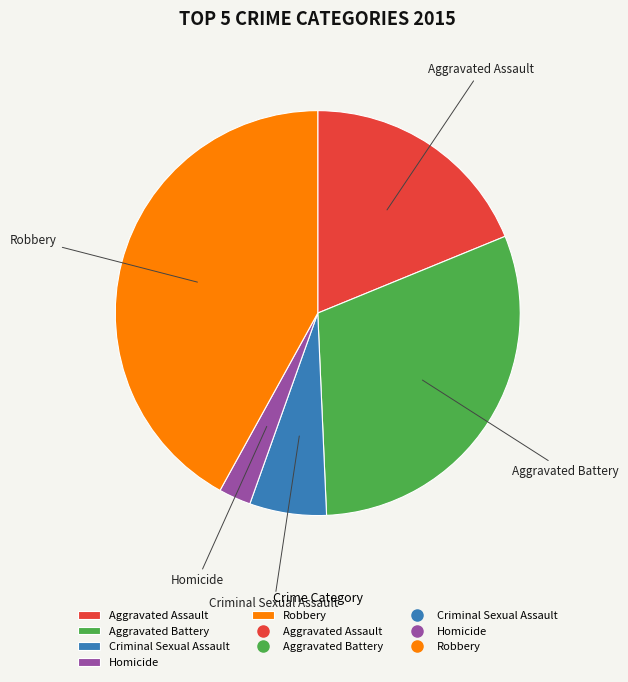

How many segments does this pie chart have?

5